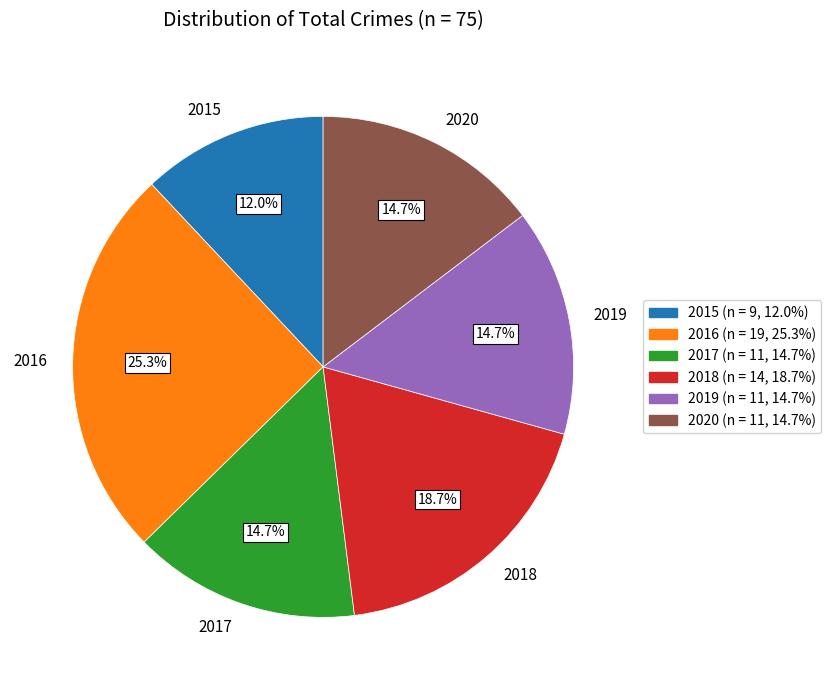

Is it true that 2017 is 15% of the pie?

True